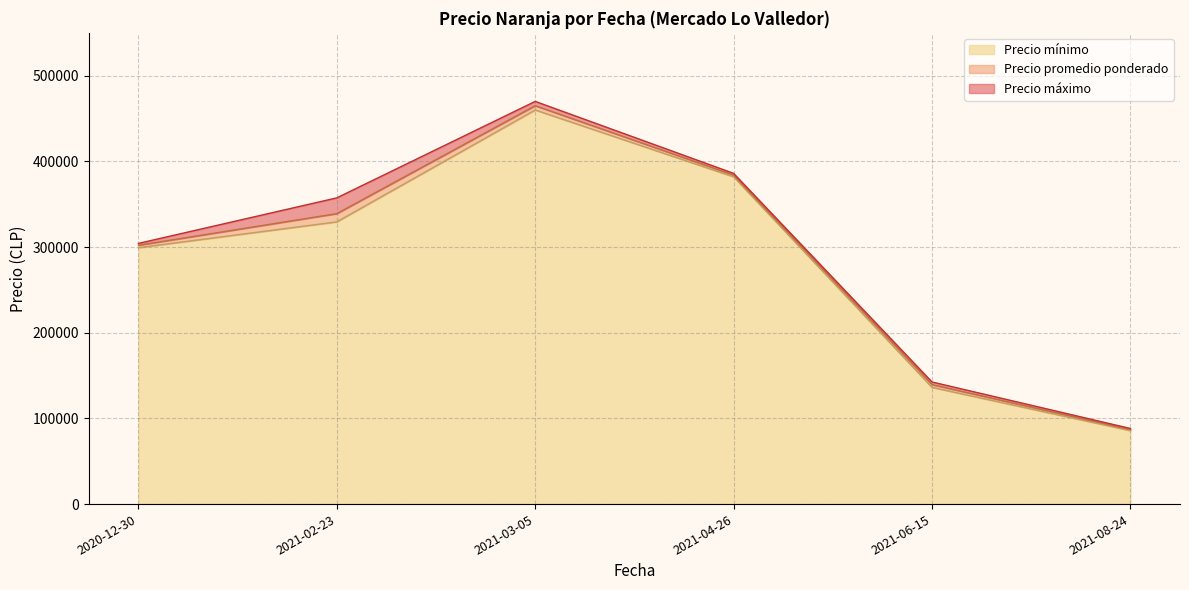

Which series has the largest range (max minus min)?

Precio maximo